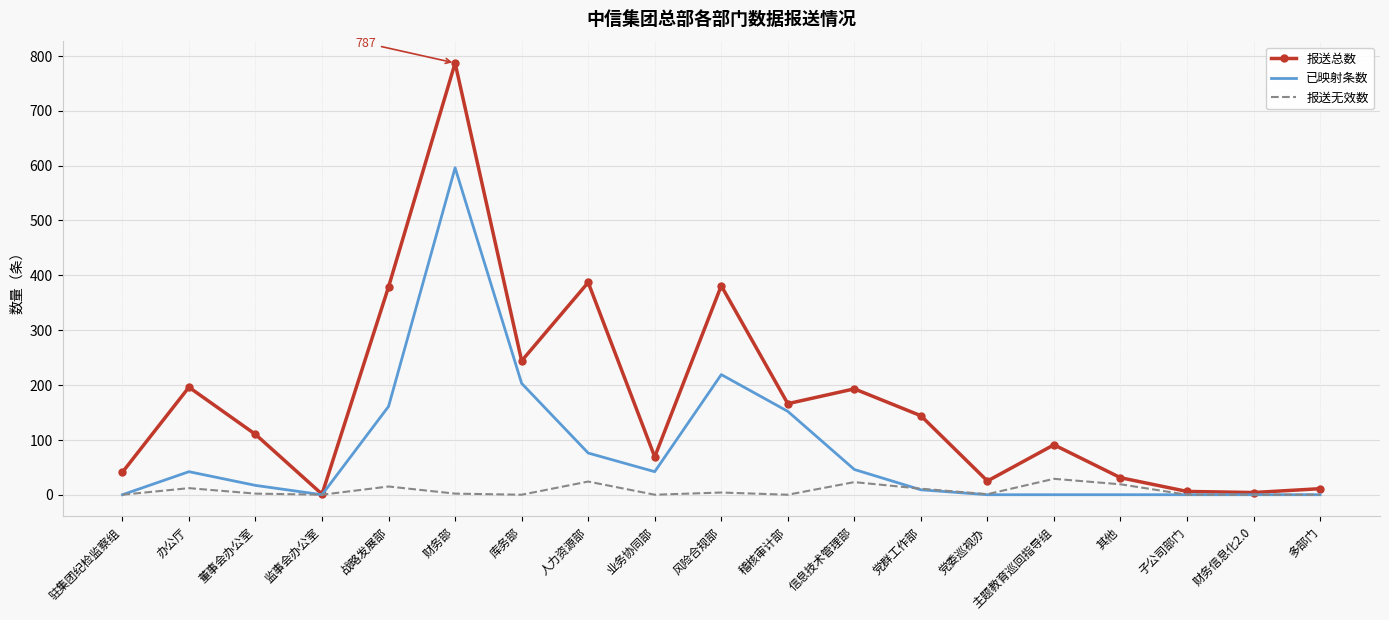

What is the difference between the highest and lowest values at 主题教育巡回指导组?

91